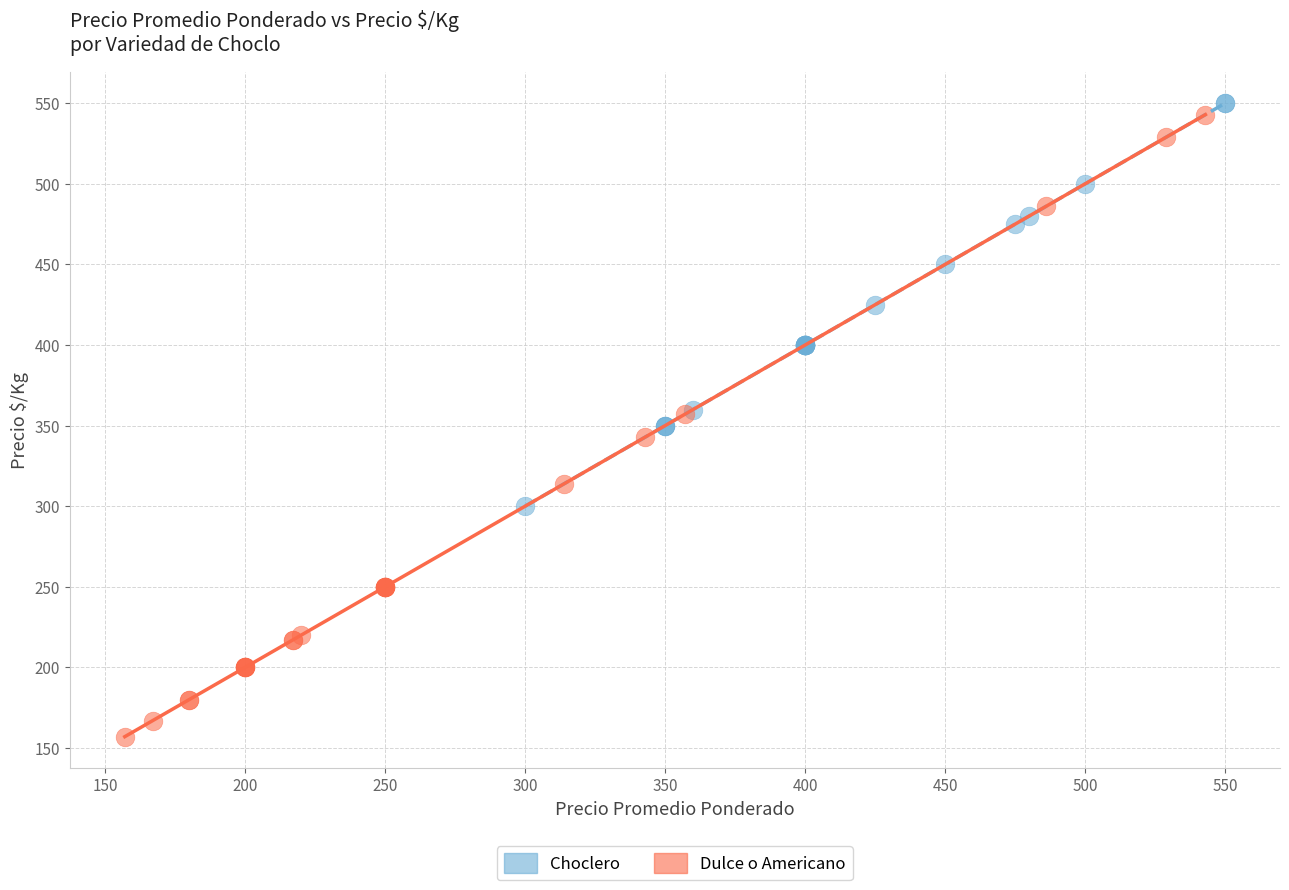

Which series contains the lowest Y value?

Dulce o Americano